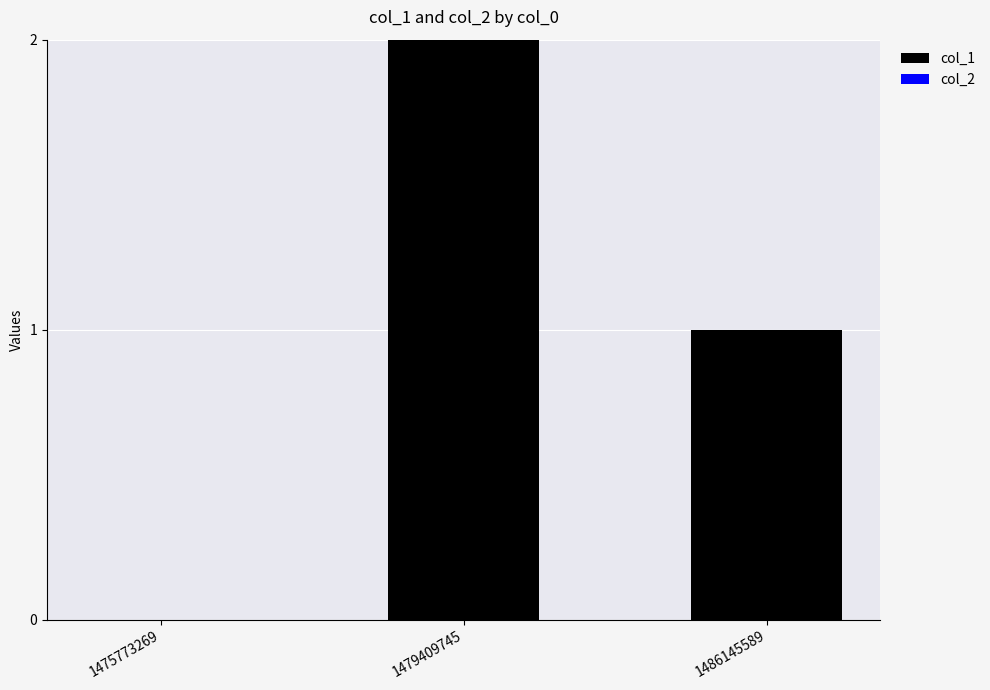

At which category does the chart reach its peak across all series?

1479409745